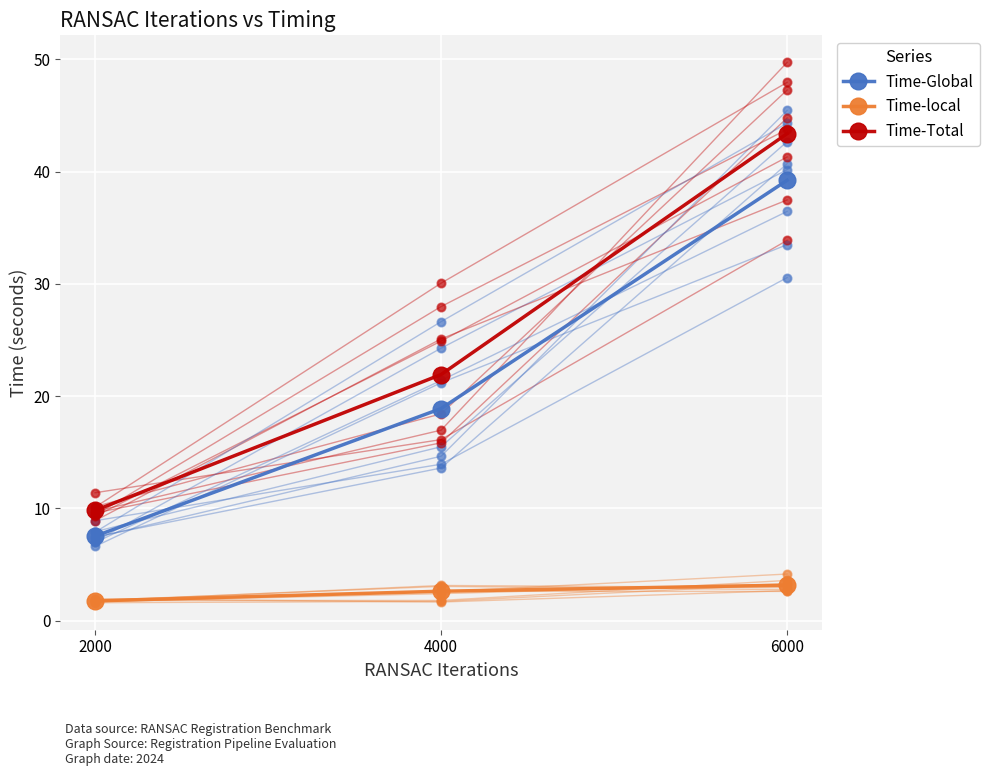

Which series has the widest spread of Y values?

Time-Total (mean)